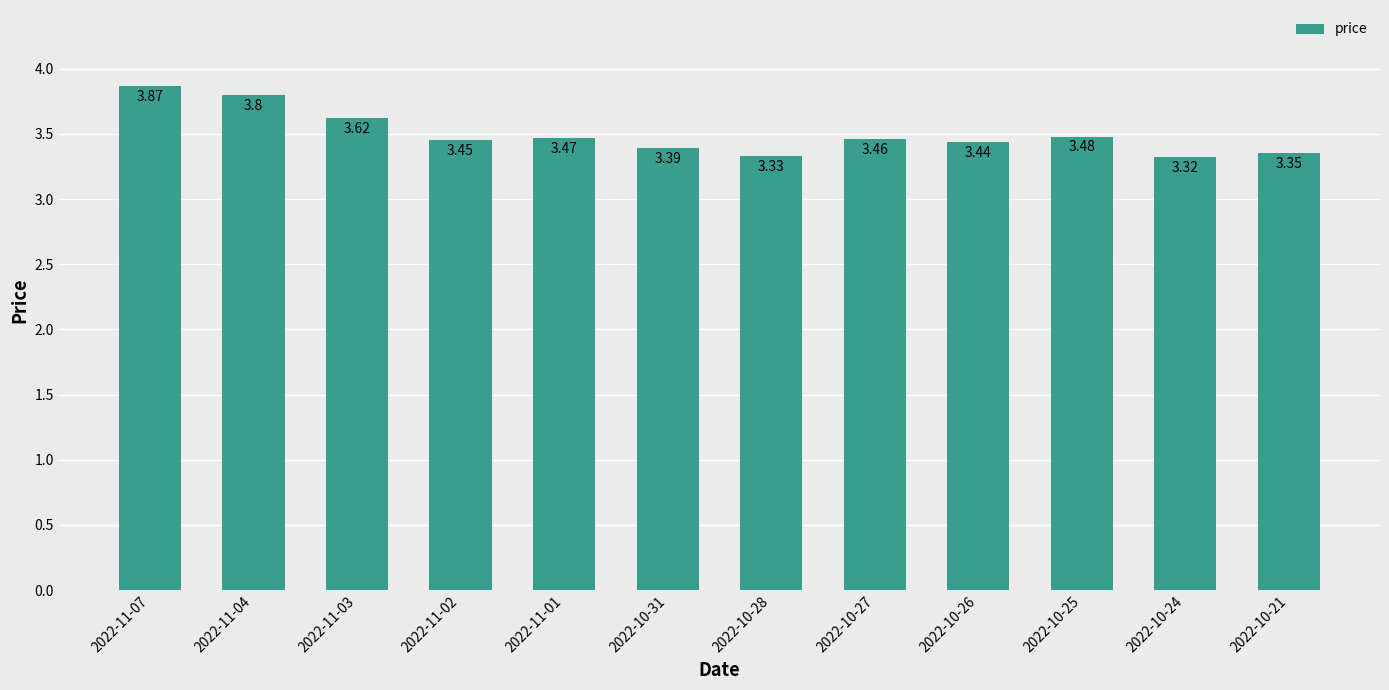

How many categories are shown in the chart?

12